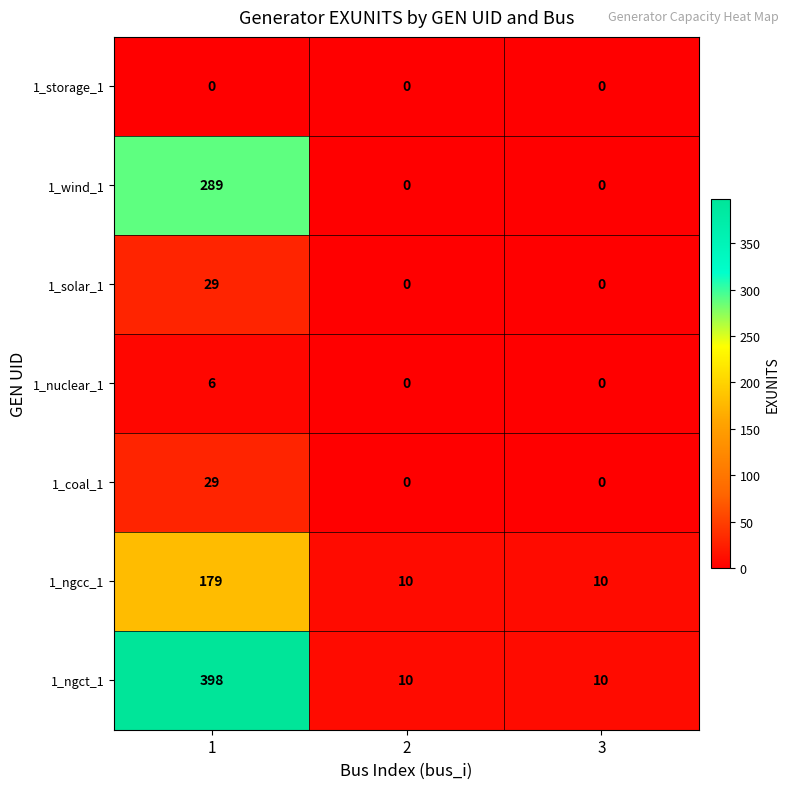

What is the sum of all 1_coal_1 values?

29